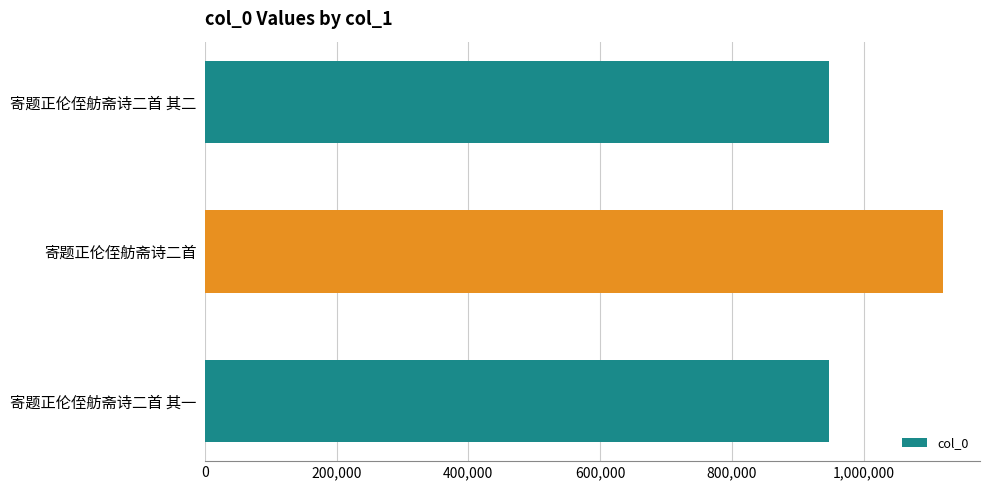

The chart shows a value of 947668 at 寄题正伦侄舫斋诗二首 其二. True or false?

True